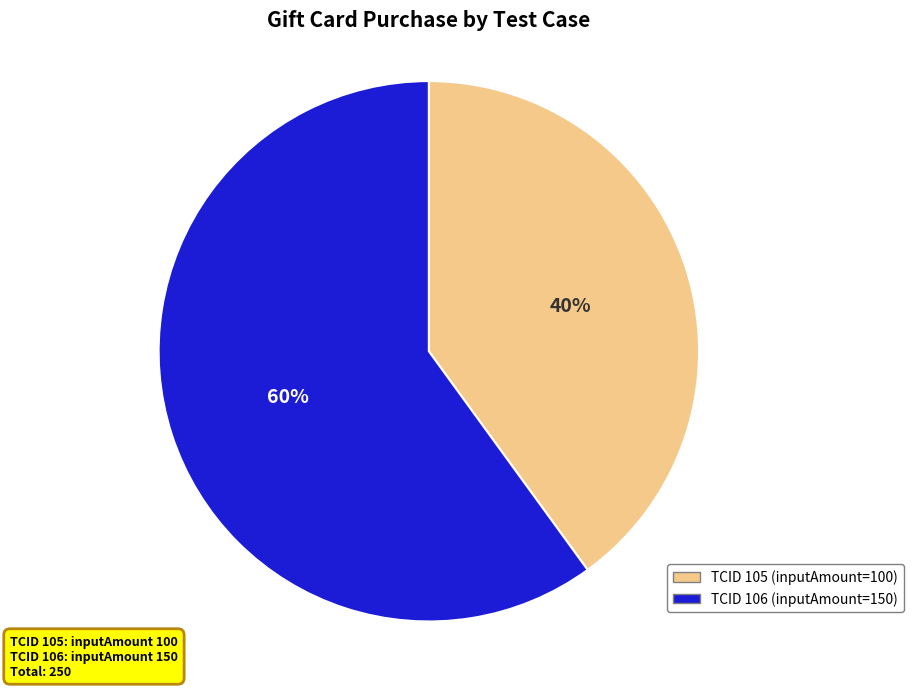

What percentage is the TCID 106 (inputAmount=150) slice, to the nearest percent?

60%